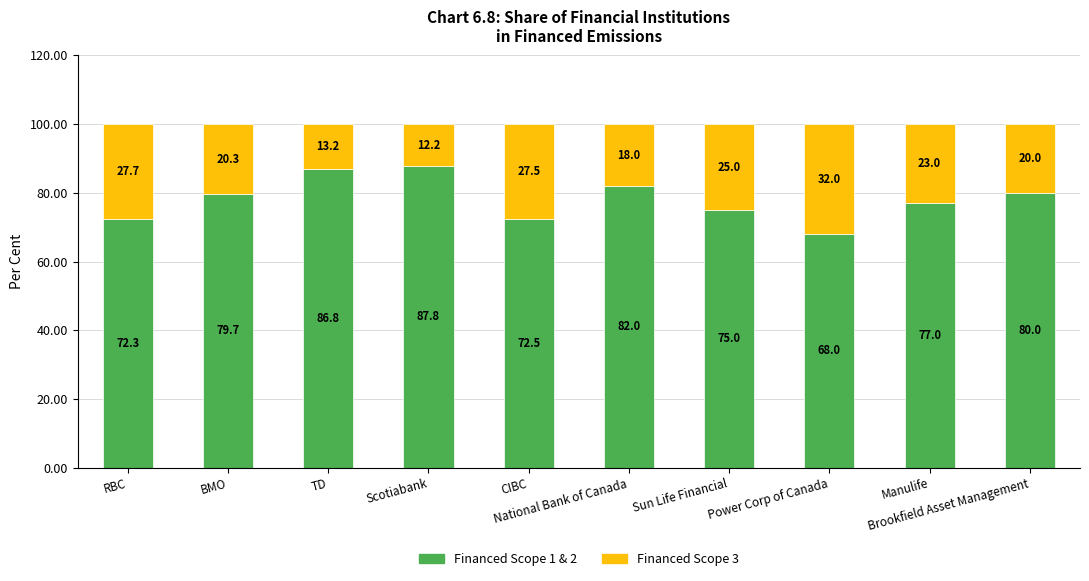

Count the number of data series in this chart.

2